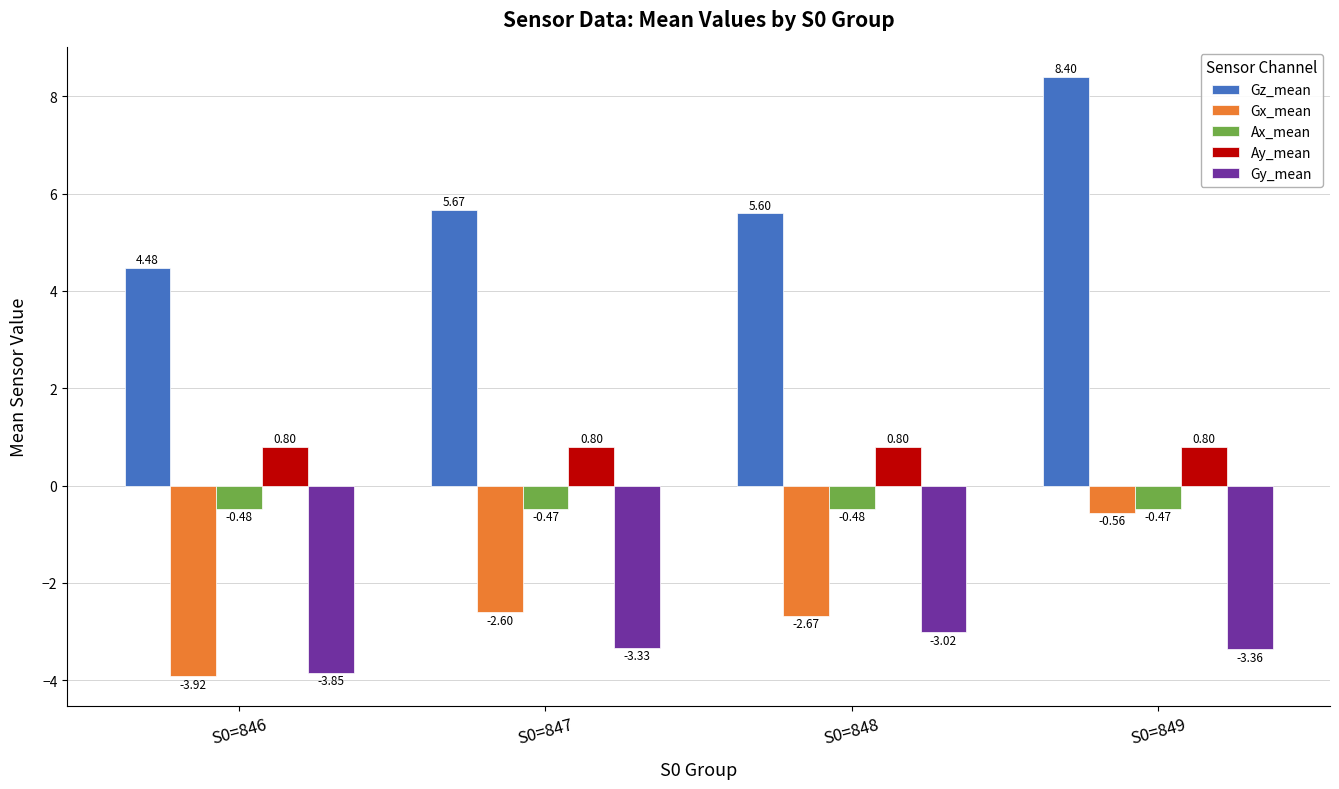

Is the value of Gy_mean at S0=846 greater than the value of Ax_mean at S0=847?

No